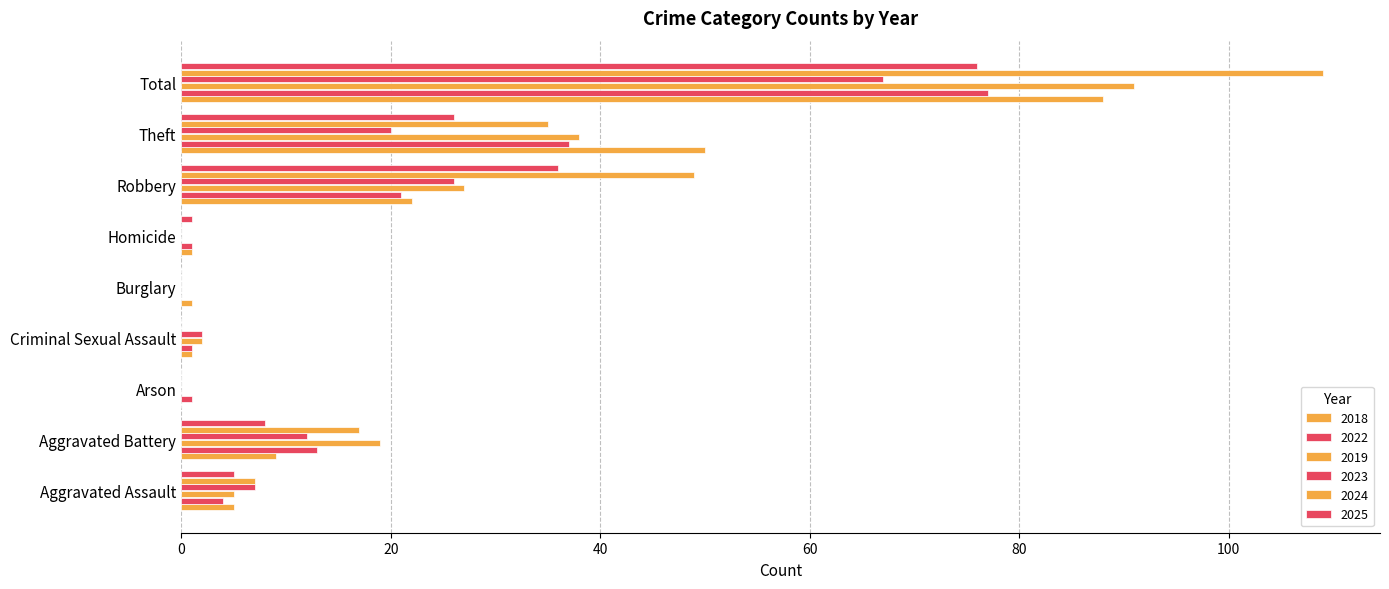

Count the number of data series in this chart.

6